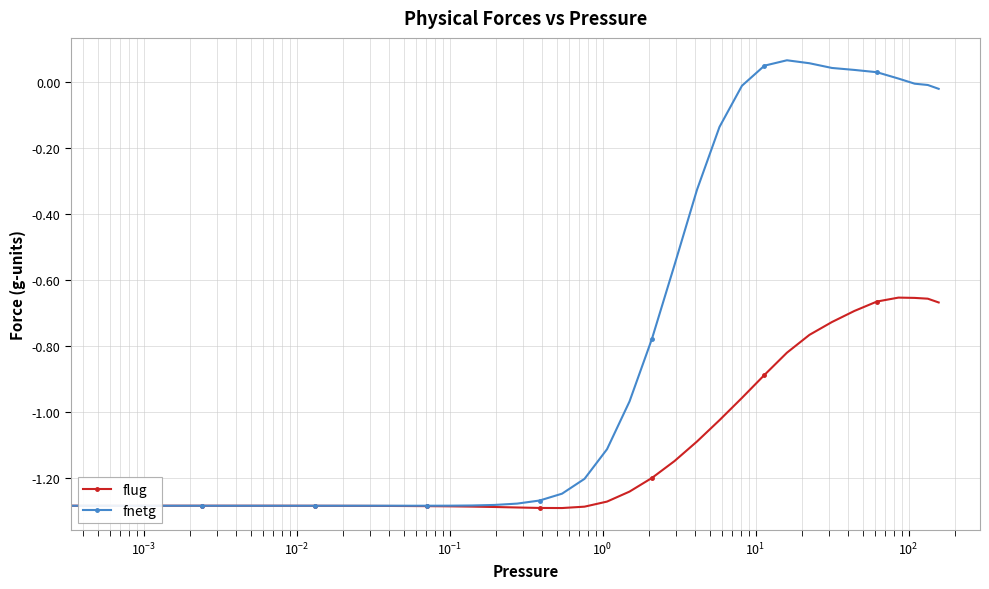

List the series in order of their peak value, lowest first.

flug, fnetg